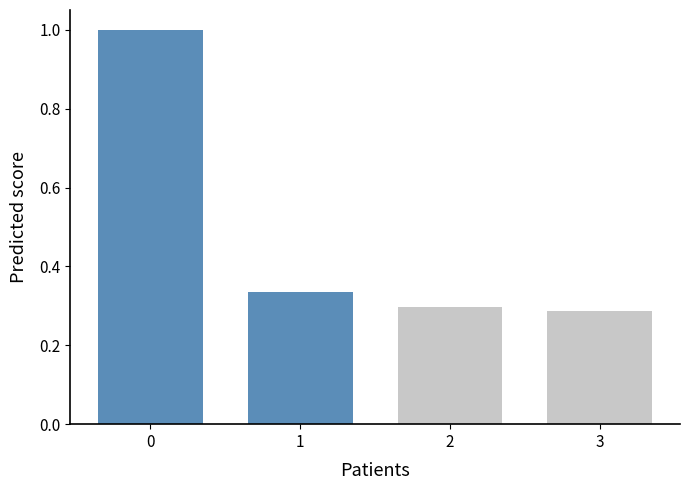

What is the average value?

0.5